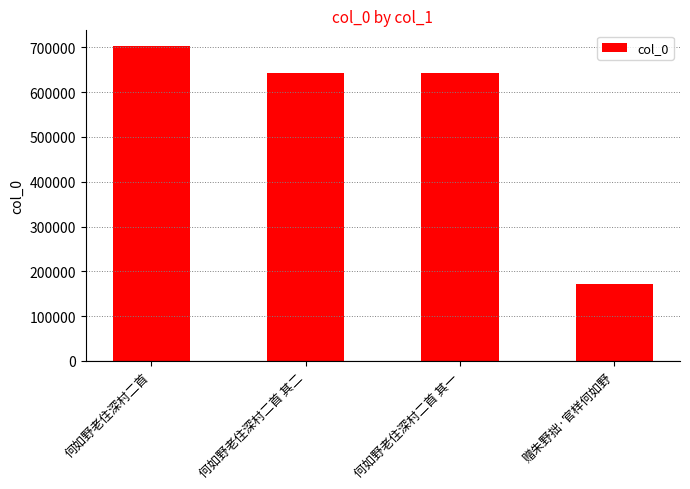

The chart shows a value of 641632 at 何如野老住深村二首 其一. True or false?

True